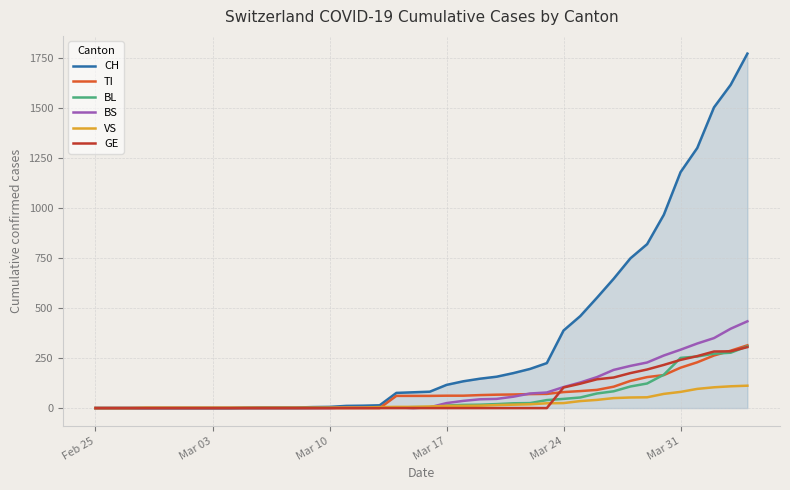

Which series has the largest total across all categories?

CH